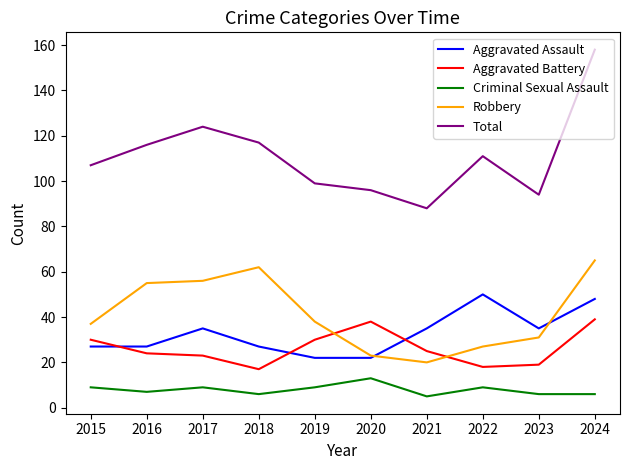

True or false: Criminal Sexual Assault and Aggravated Battery intersect in this chart.

False